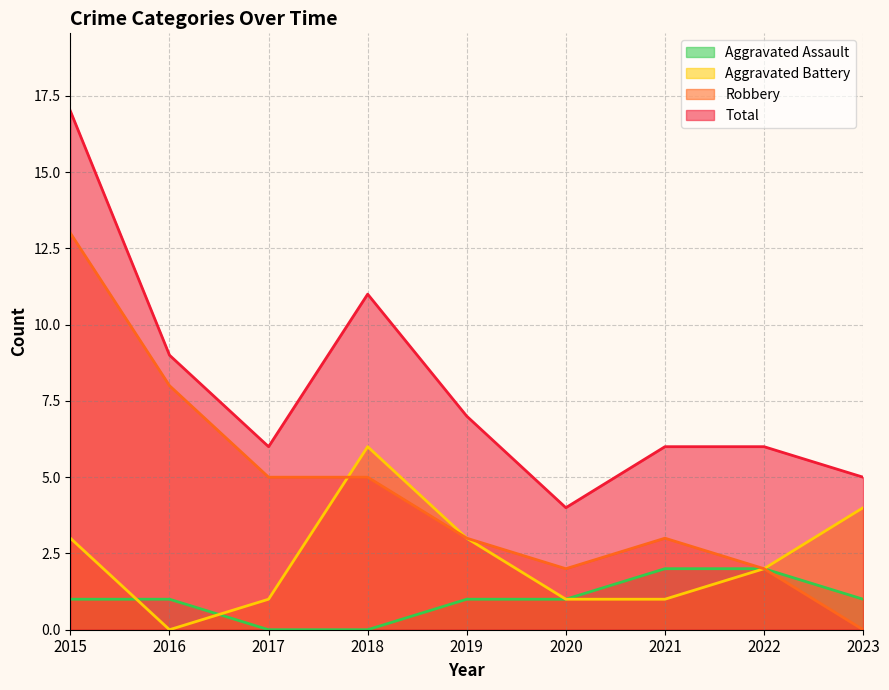

True or false: Robbery has more than 1 points higher than both neighbors.

False